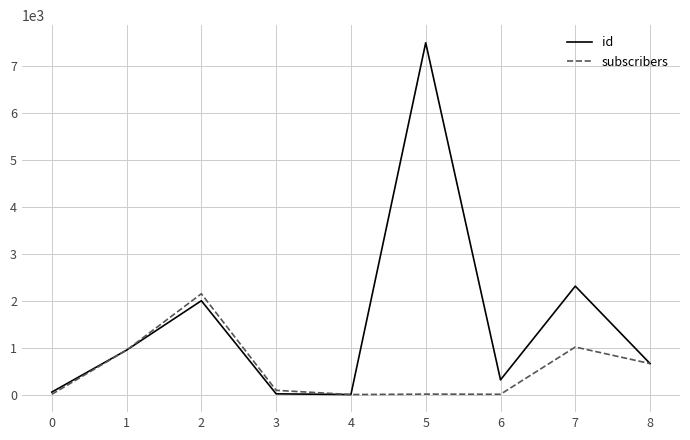

List the series in order of their overall mean, lowest first.

subscribers, id